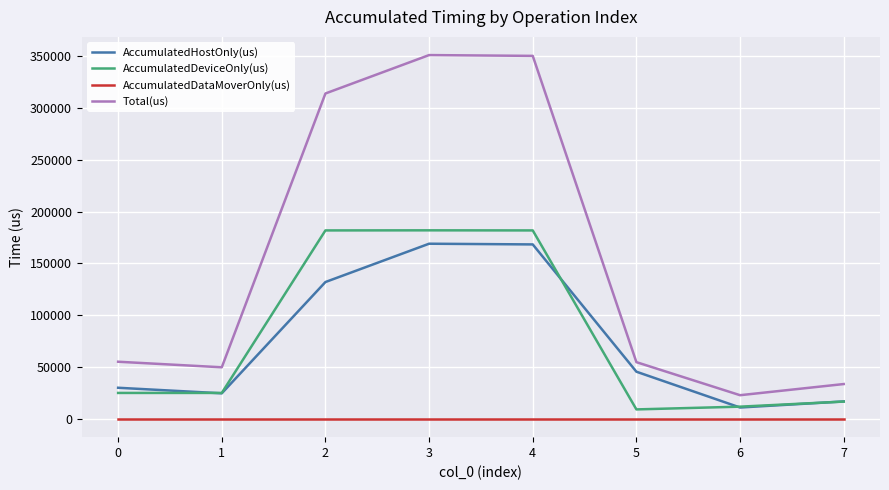

What is the total value across all series at 3?

701602.0